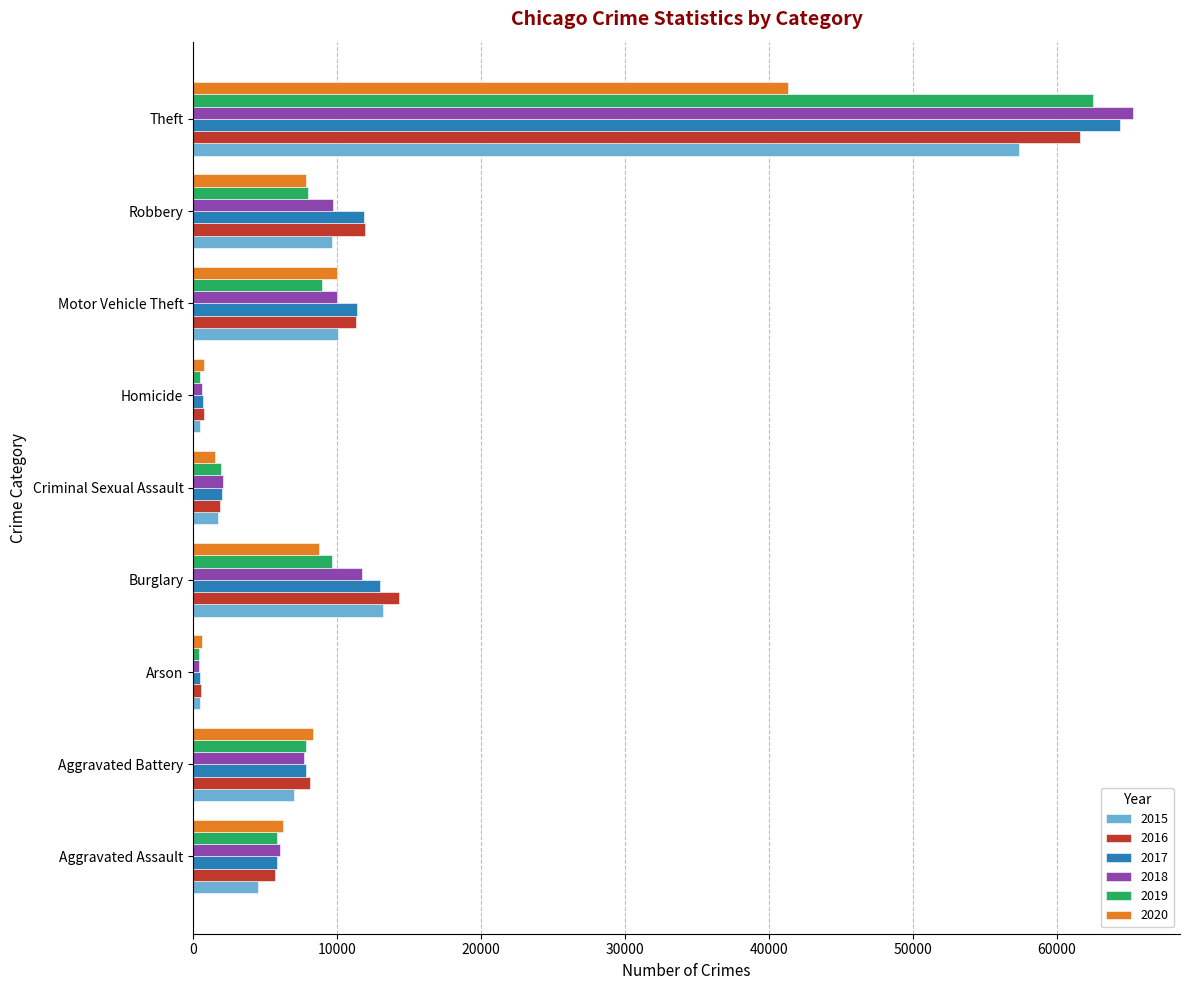

At how many categories does at least one series exceed 44235?

1